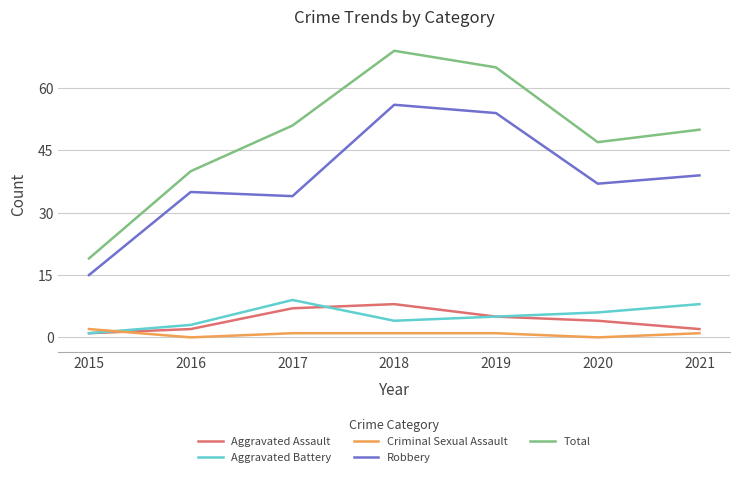

What is the maximum value shown in the chart?

69